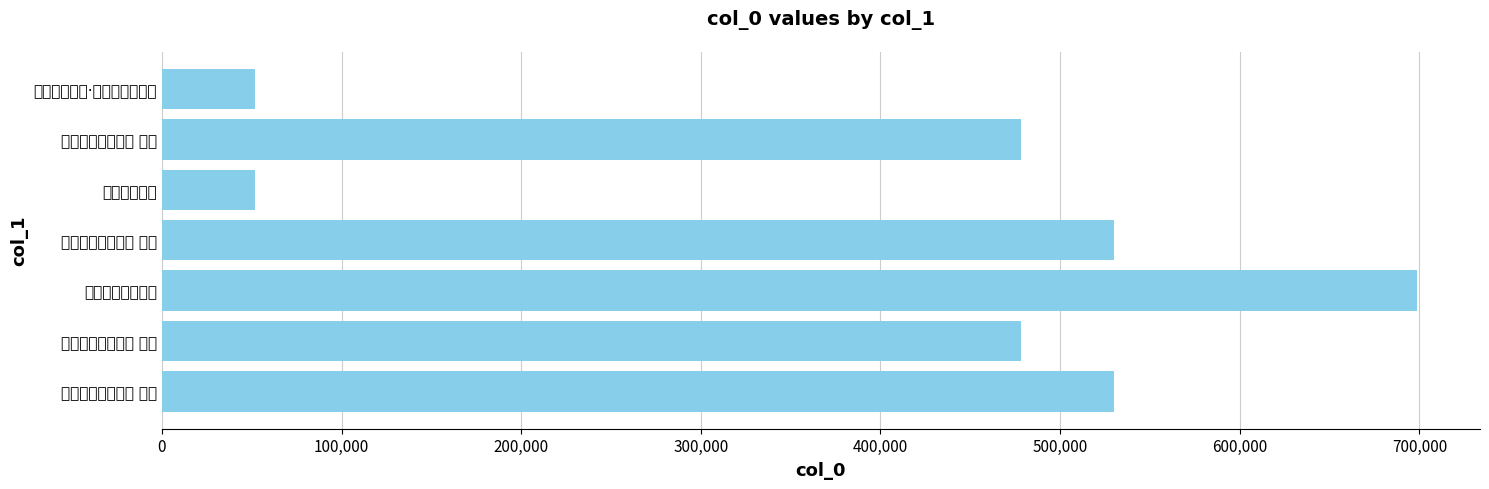

What is the greatest value displayed?

698782